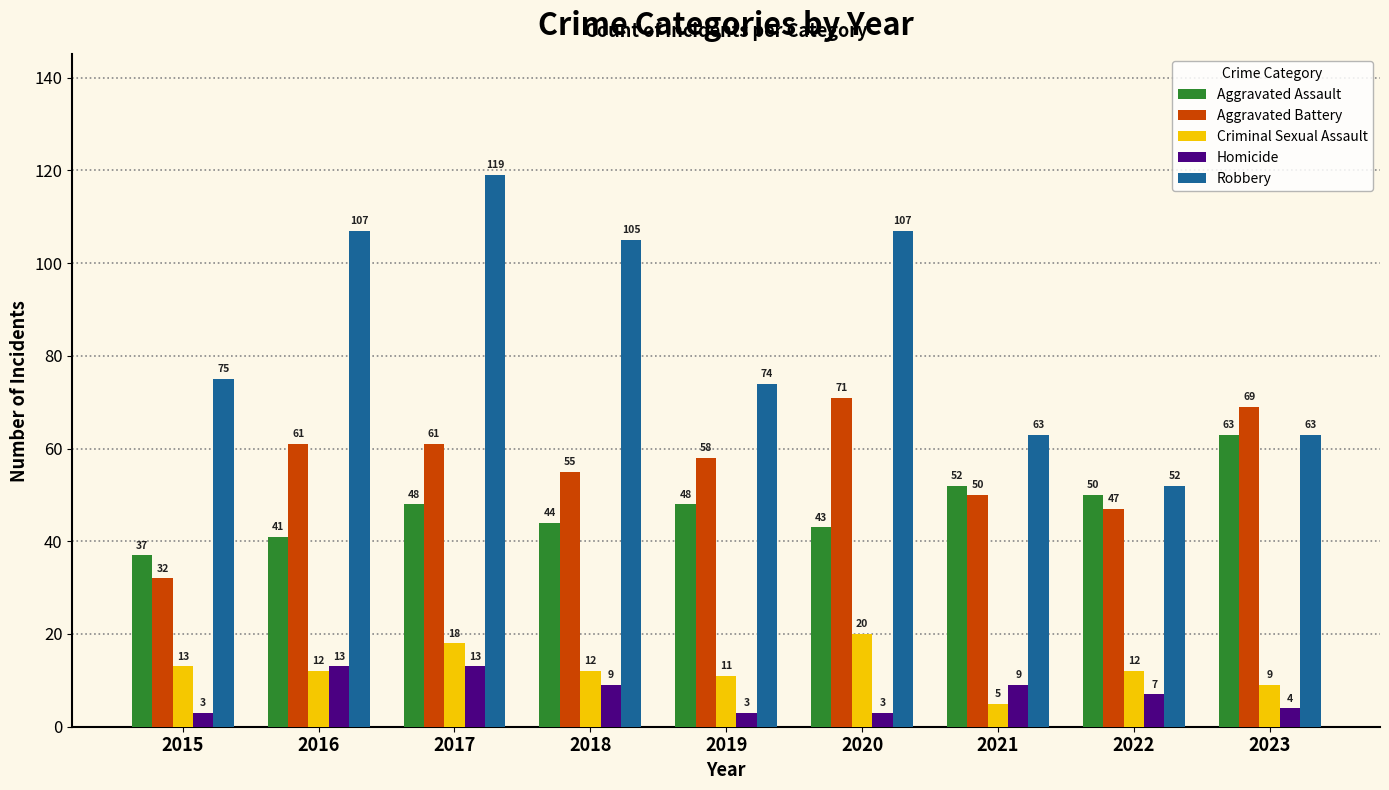

True or false: Aggravated Battery has a value of 18 at 2019.

False